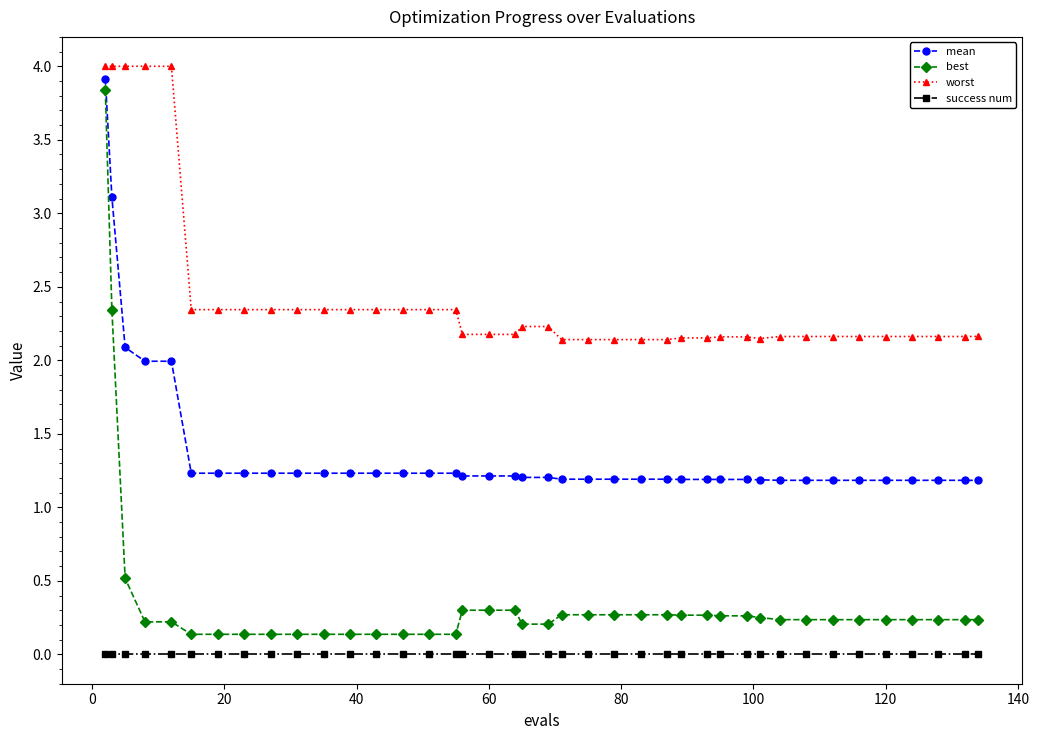

List the series in order of their overall mean, lowest first.

success num, best, mean, worst